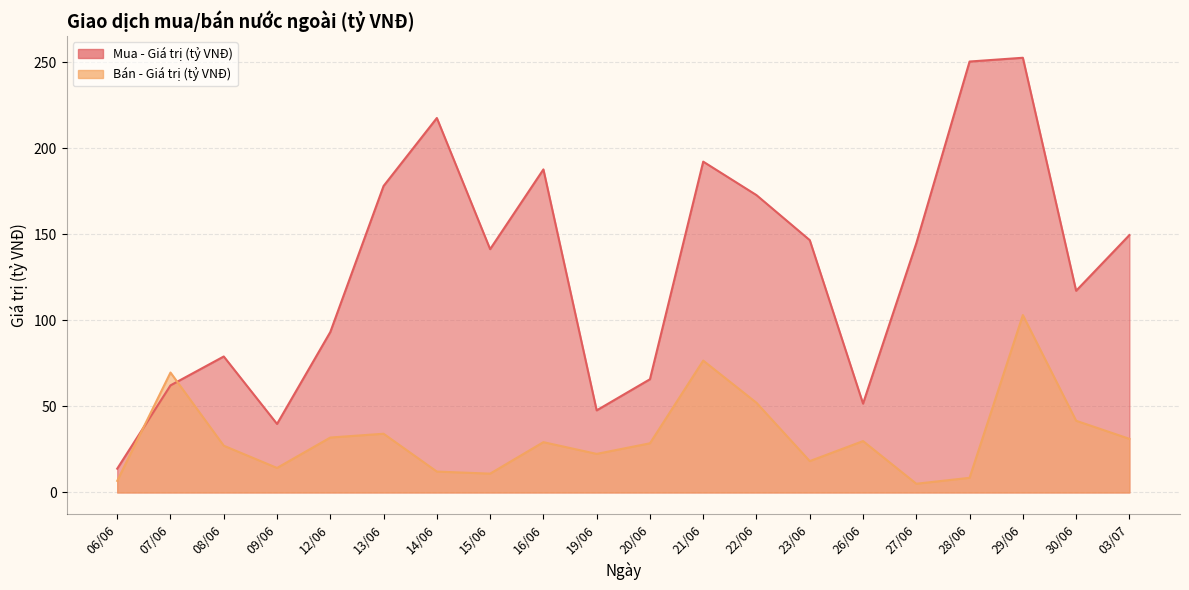

At which category does Mua - Giá trị (tỷ VNĐ) reach its first local peak?

08/06